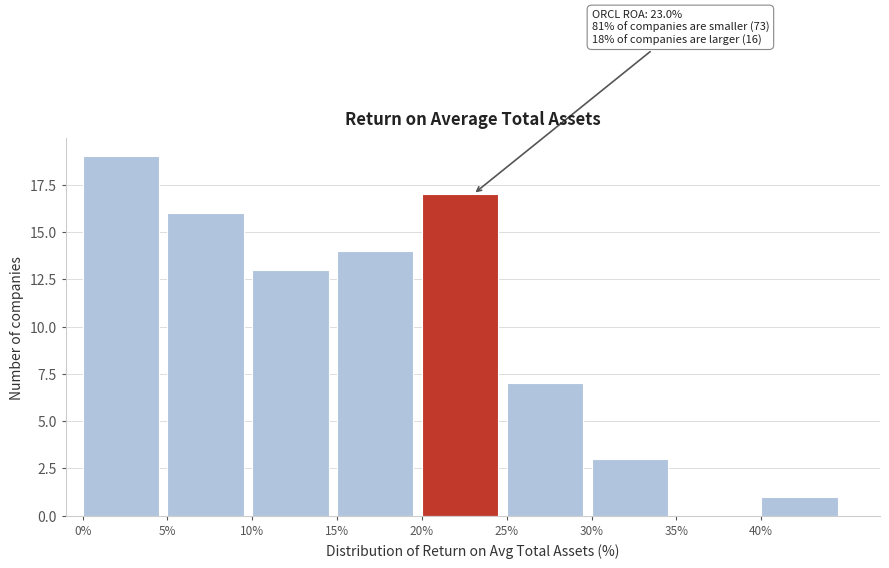

Over which range of the x-axis is the bar tallest?

0 to 5